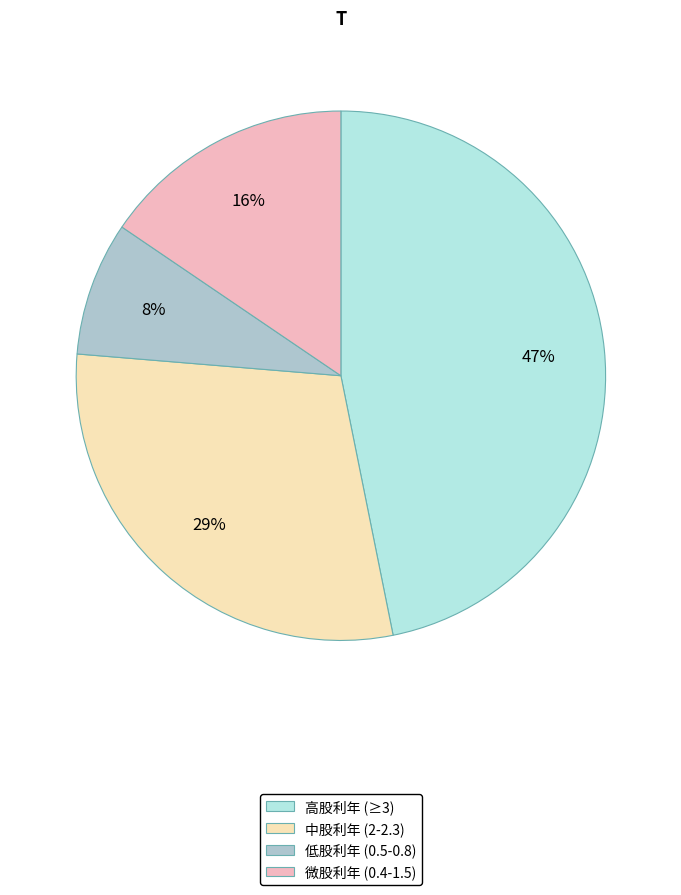

What is the smallest slice in the pie chart?

低股利年 (0.5-0.8)